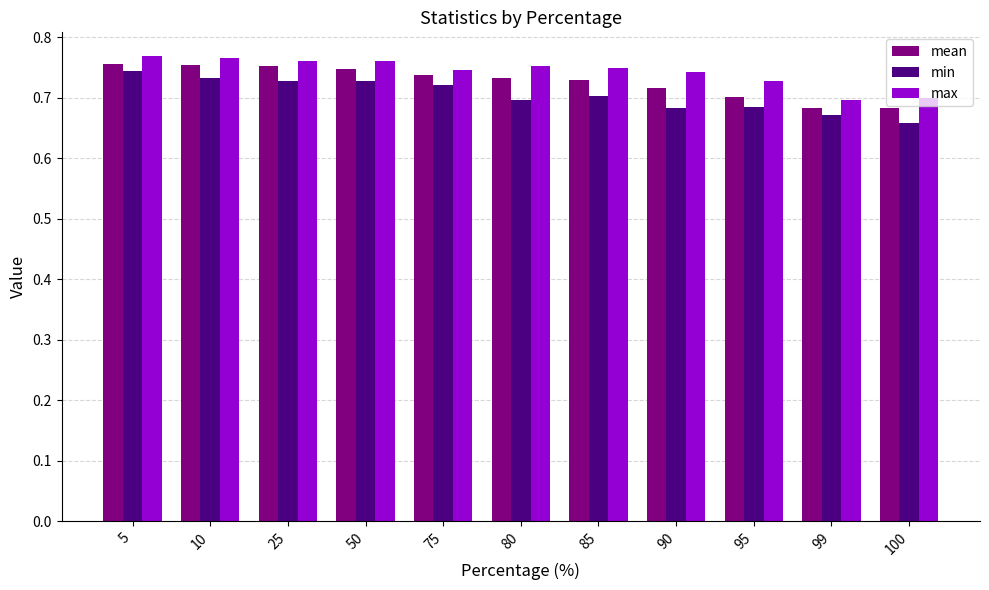

The value of mean at 90 is 0.5. True or false?

False